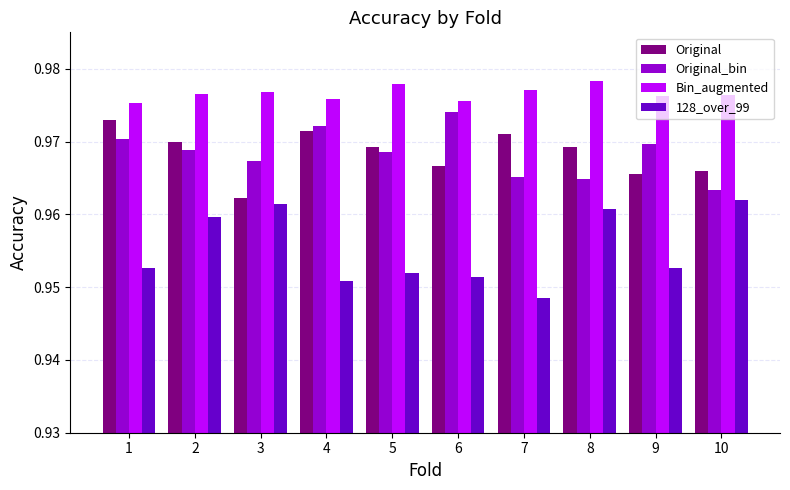

Does the chart contain any negative values?

No